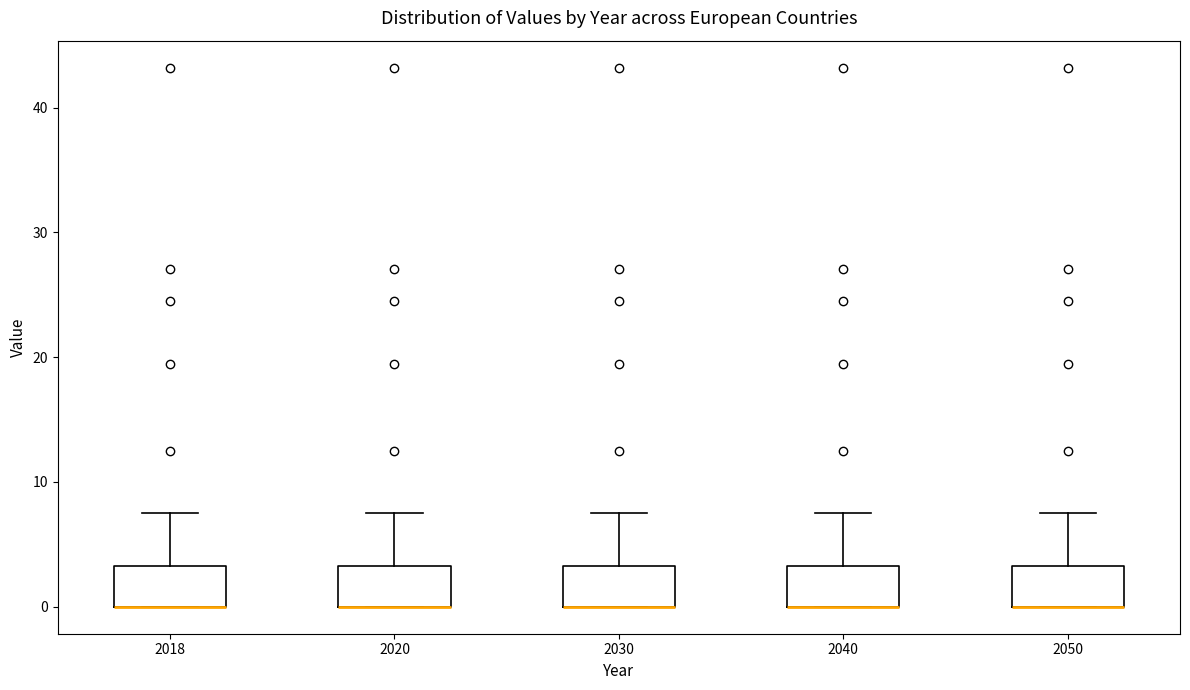

Reading left to right, read every box against the y-axis: the position of its median line, the range the box covers, and the ends of its whiskers. The values are not printed on the chart, so give them approximately, as read against the axis.

2018: median 0 (drawn on the box's lower edge), box 0 to 3, whiskers 0 to 8
2020: median 0 (drawn on the box's lower edge), box 0 to 3, whiskers 0 to 8
2030: median 0 (drawn on the box's lower edge), box 0 to 3, whiskers 0 to 8
2040: median 0 (drawn on the box's lower edge), box 0 to 3, whiskers 0 to 8
2050: median 0 (drawn on the box's lower edge), box 0 to 3, whiskers 0 to 8